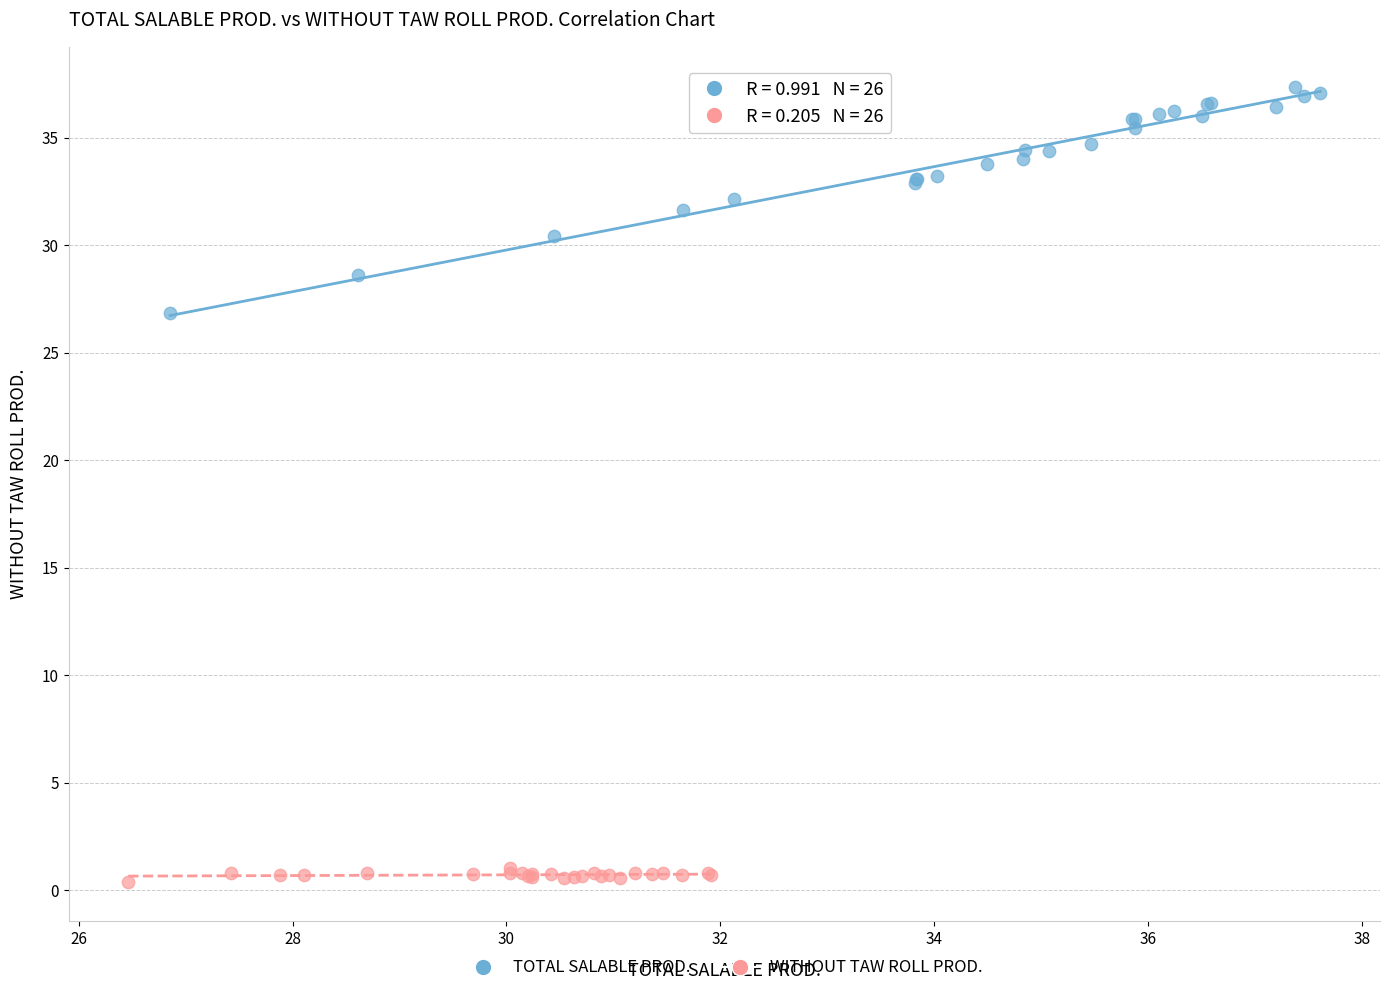

Which series reaches the maximum Y coordinate?

TOTAL SALABLE PROD.